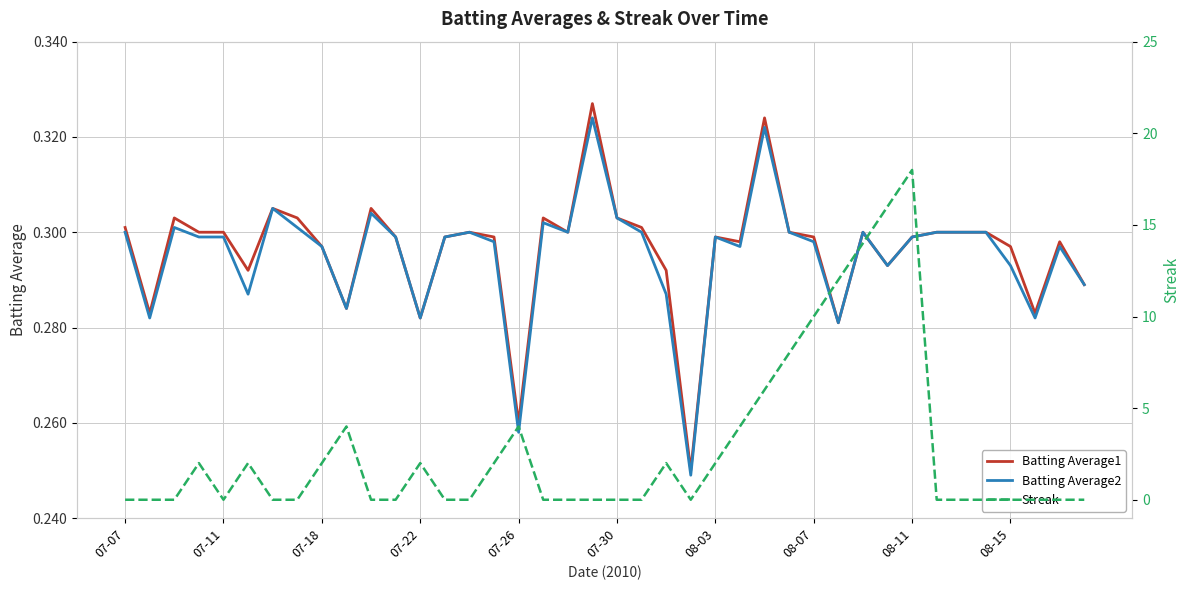

Which series has the largest total across all categories?

Streak